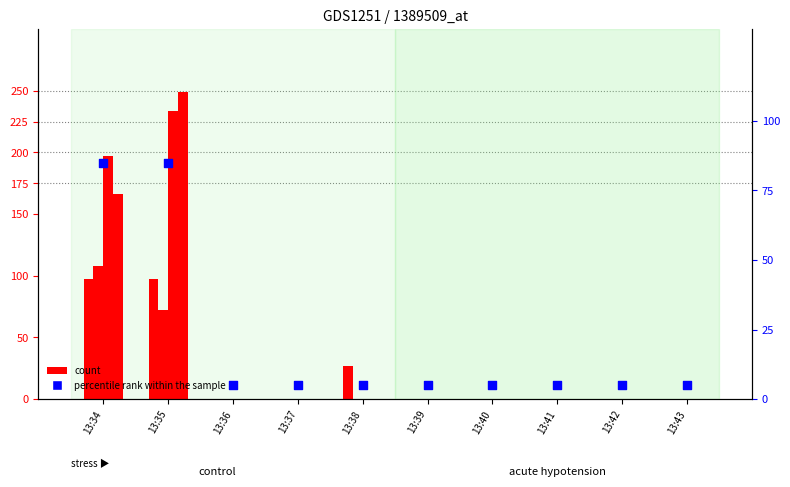

Which series contains the lowest Y value?

col_1